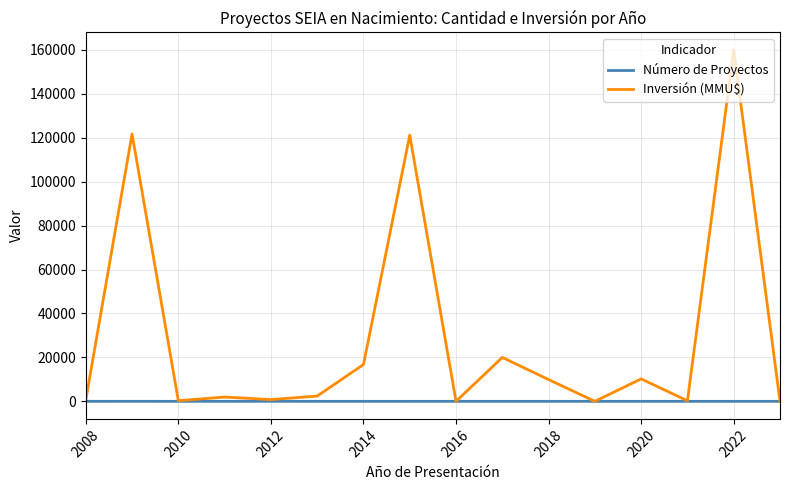

Which series has the widest spread of values?

Inversión (MMU$)